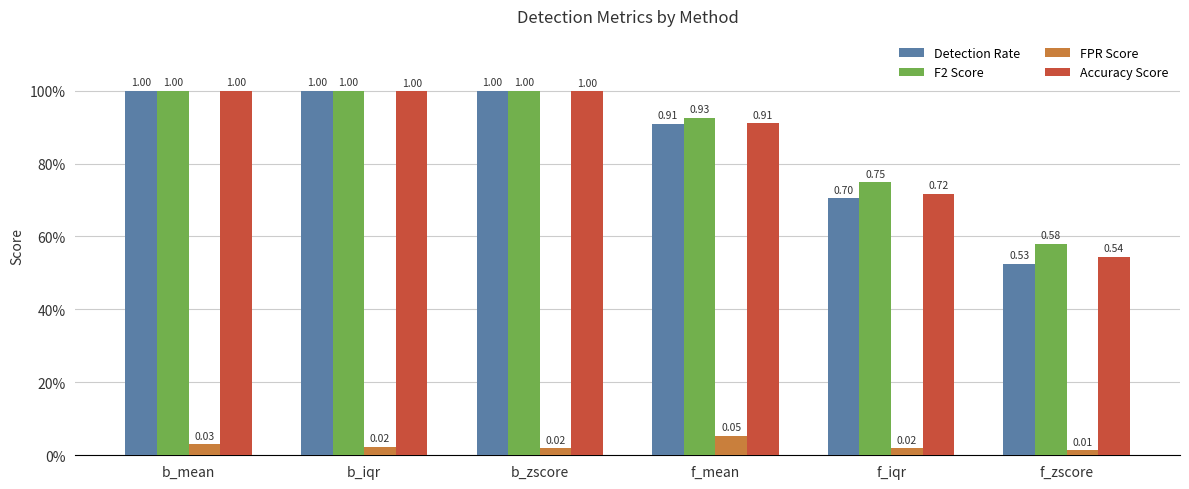

What is the label of the 2nd bar from the right?

f_iqr